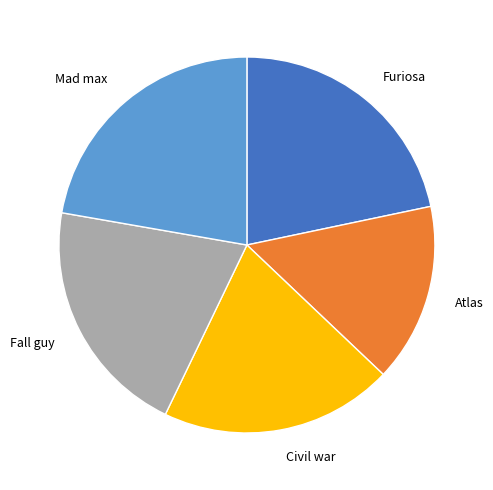

Is there a majority slice in this chart?

No